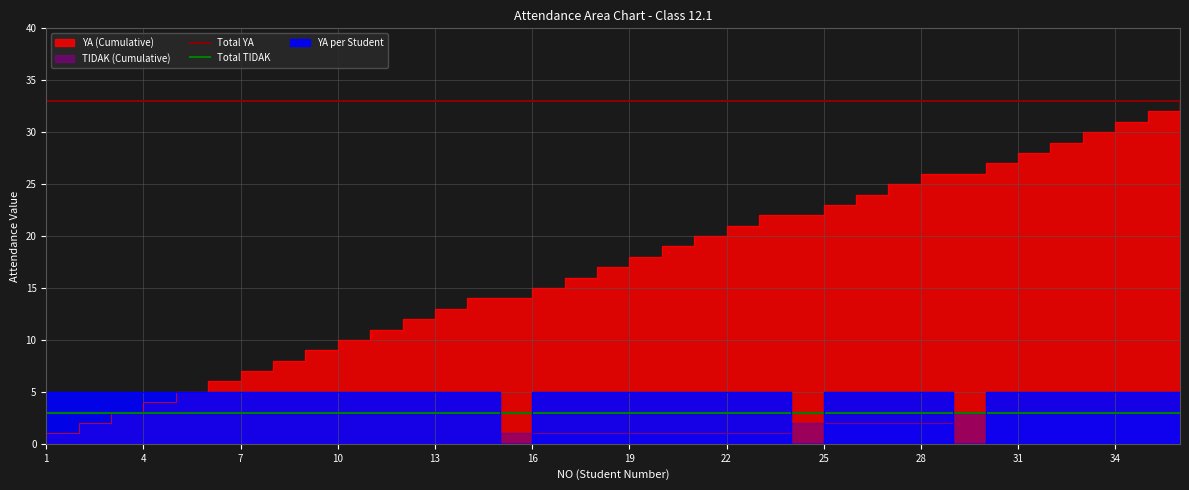

True or false: Total YA has more than 2 points higher than both neighbors.

False